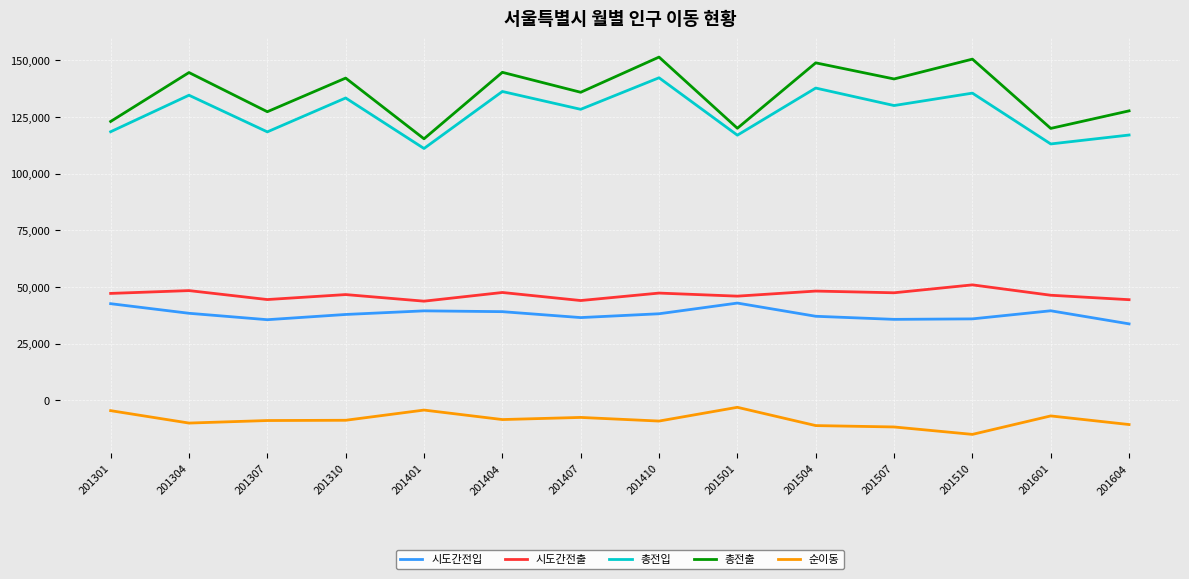

True or false: 총전출 and 시도간전출 cross at least once.

False